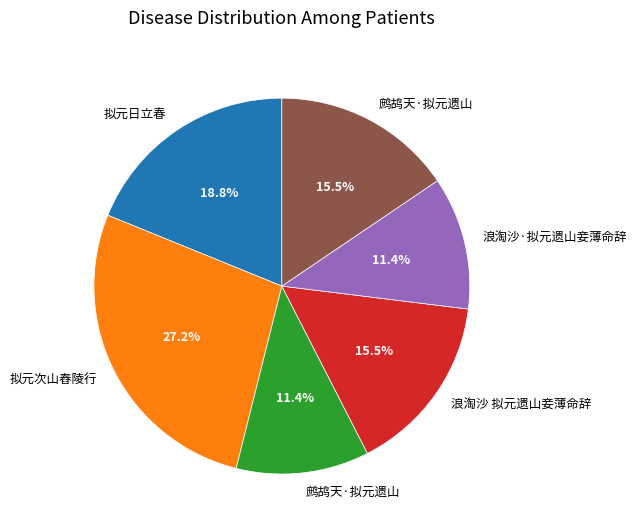

Does any single category account for the majority?

No